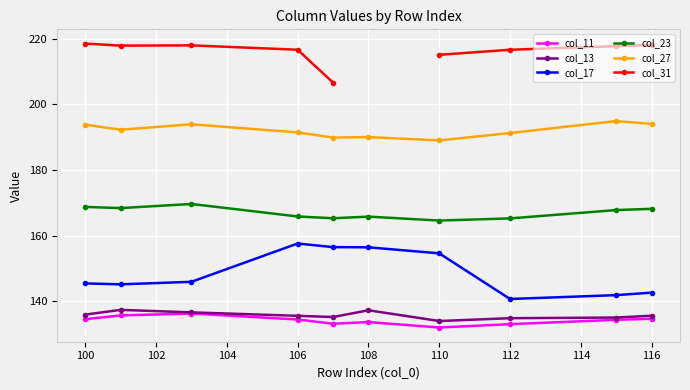

What is the maximum value shown in the chart?

218.6